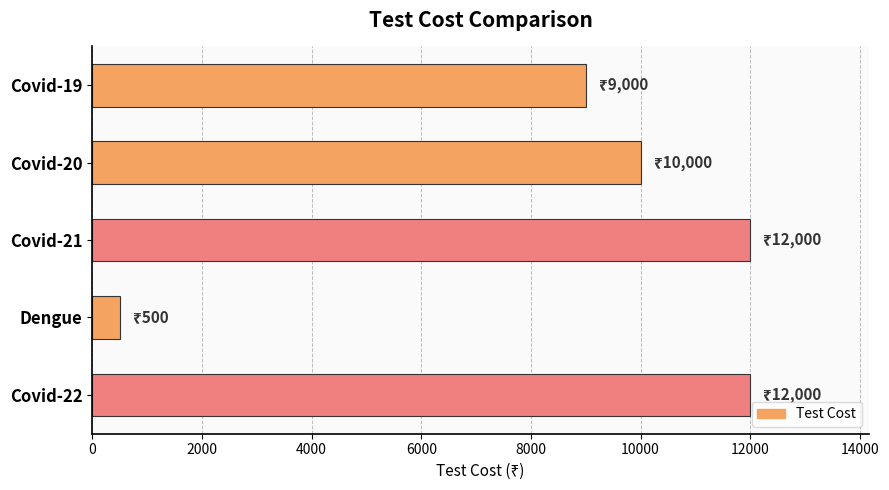

What is the value of the 2nd bar from the top?

10000